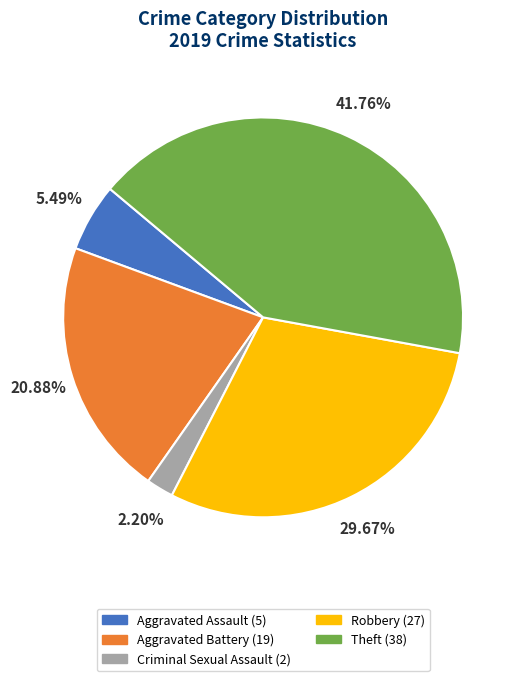

Does any single category account for the majority?

No